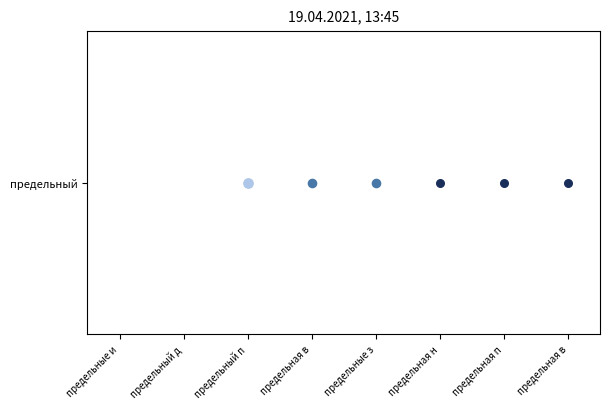

What is the maximum value shown in the chart?

7